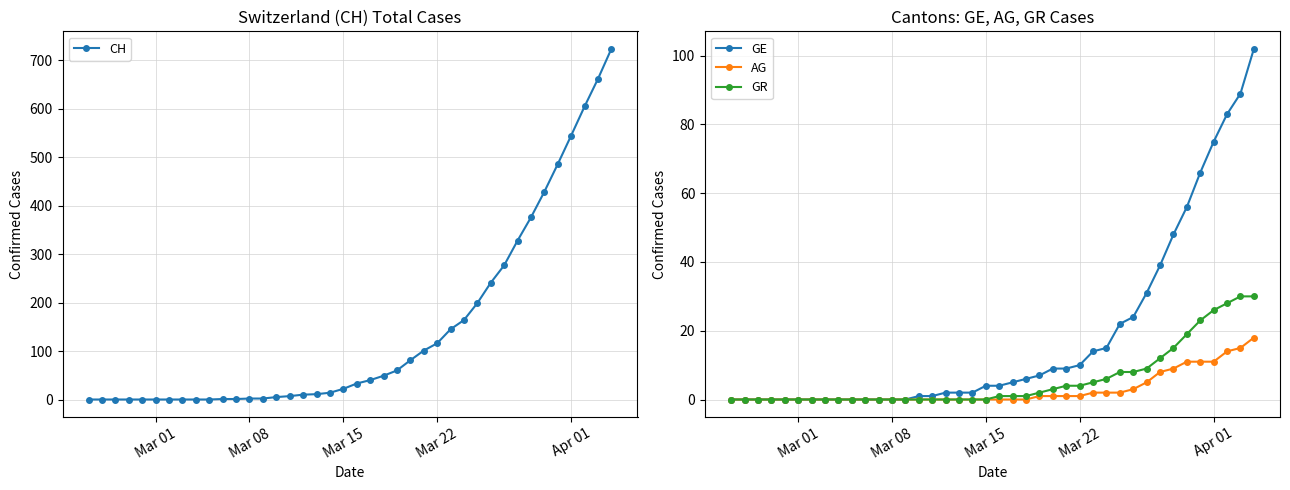

Is it true that GE equals 75 at Apr 01?

True